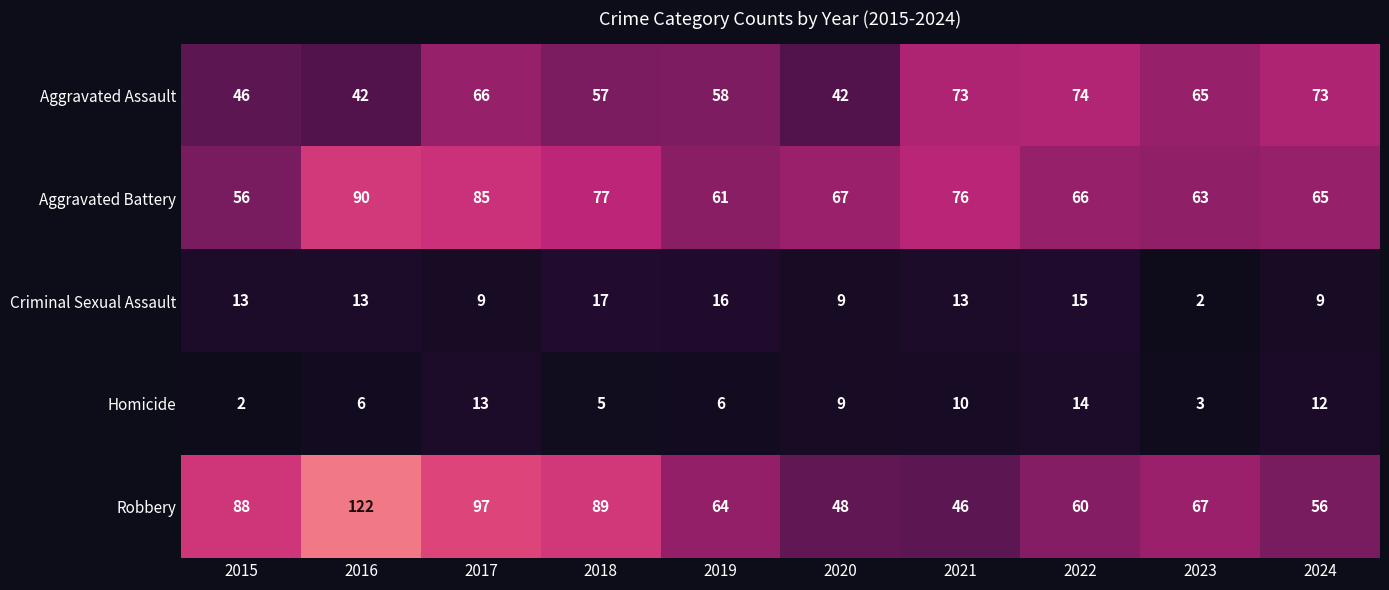

Which series has the widest spread of values?

Robbery